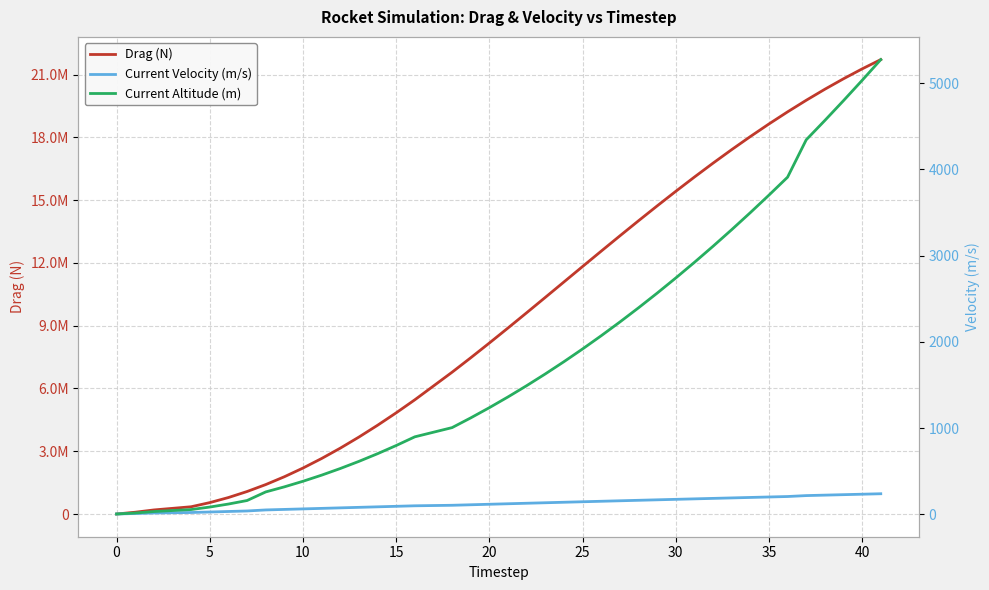

True or false: Current Velocity (m/s) has more than 1 interior local peaks.

False